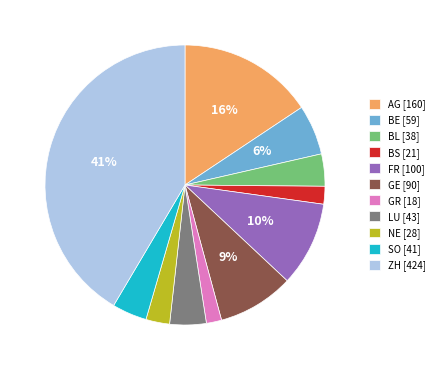

Combined, do FR [100] and ZH [424] account for over 50%?

Yes